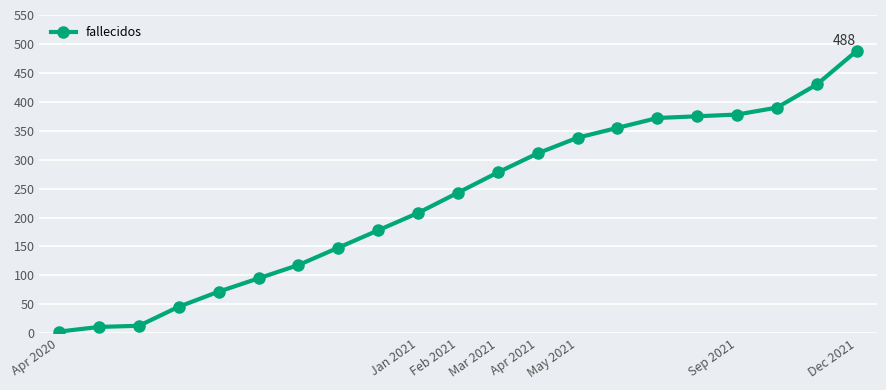

How many data points does each series have?

21